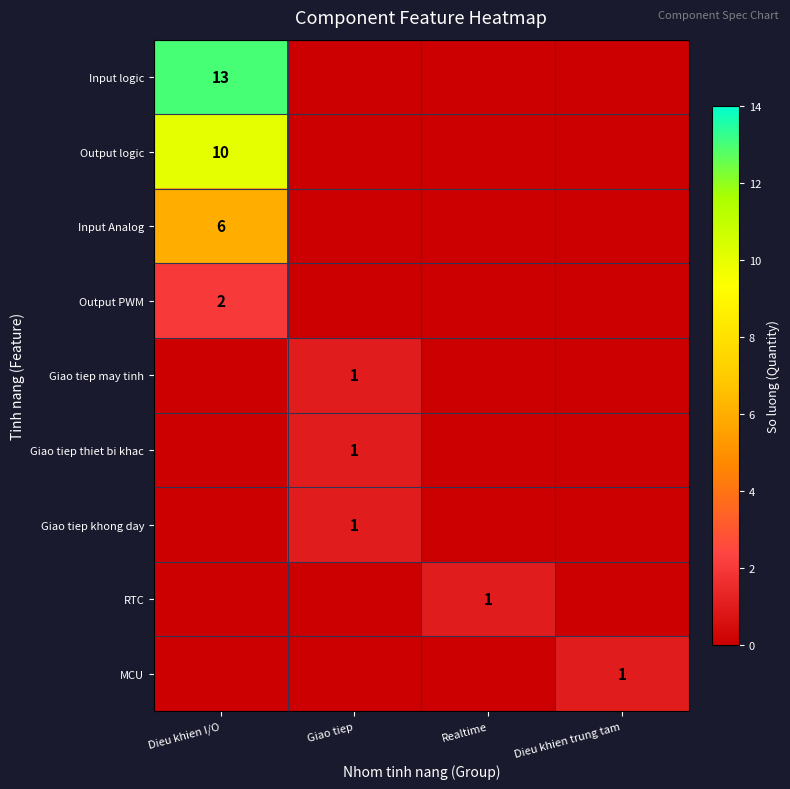

True or false: Output logic has a value of 16 at Dieu khien I/O.

False